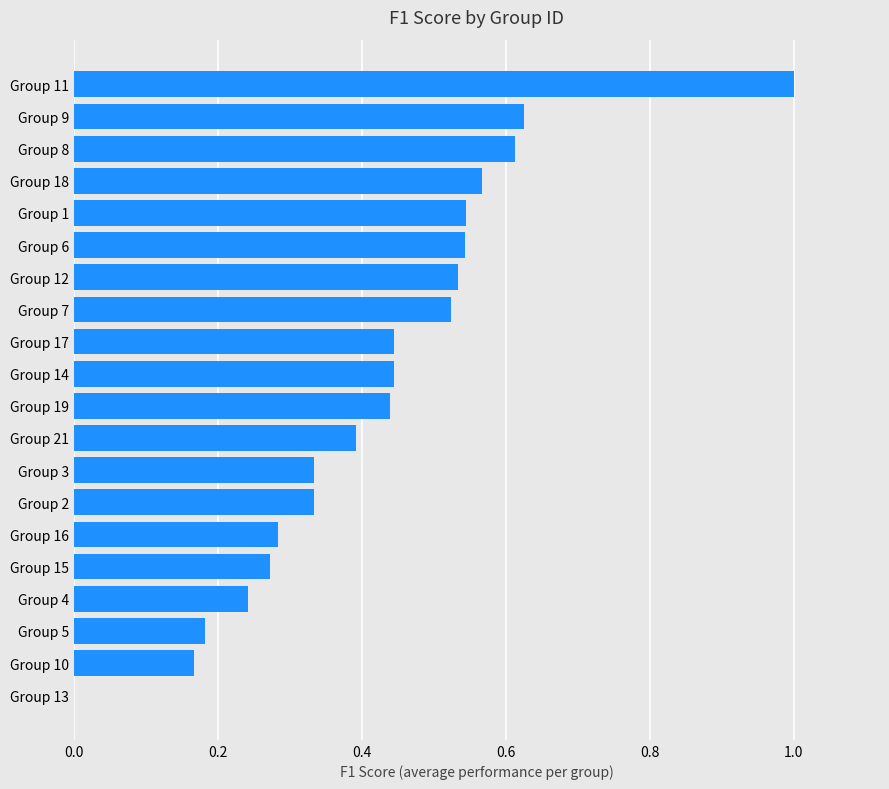

The chart shows a value of 0.6 at Group 11. True or false?

False